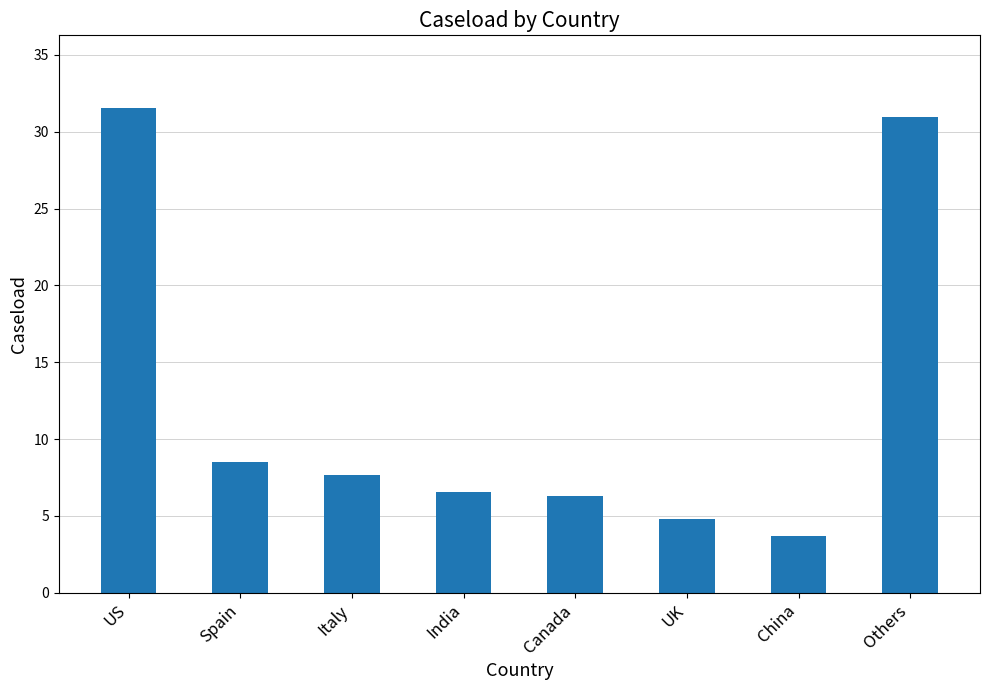

How many categories are shown in the chart?

8